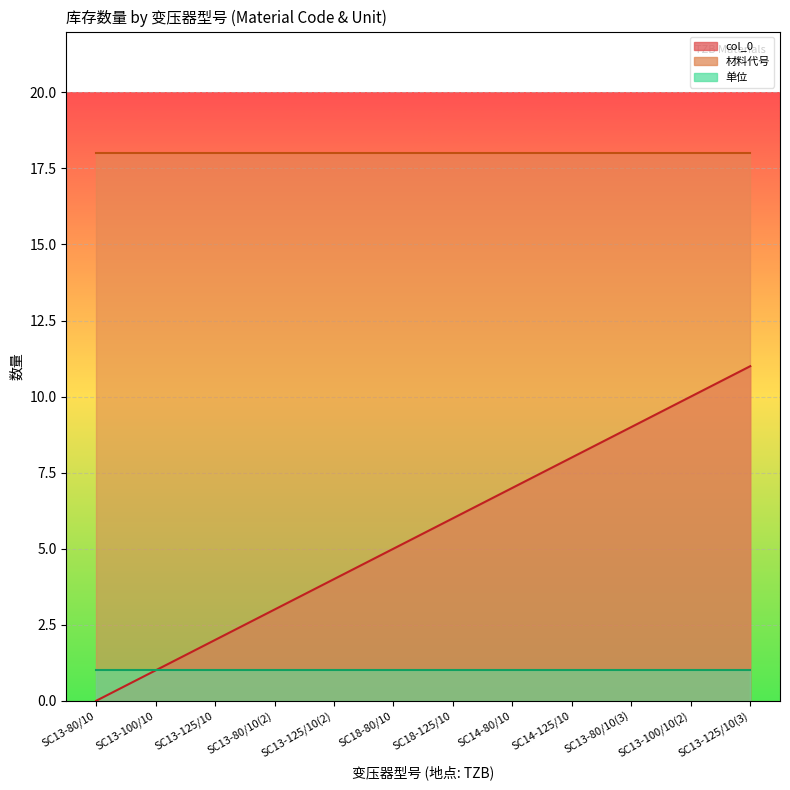

What is the difference between the highest and lowest values at SC13-125/10(2)?

17